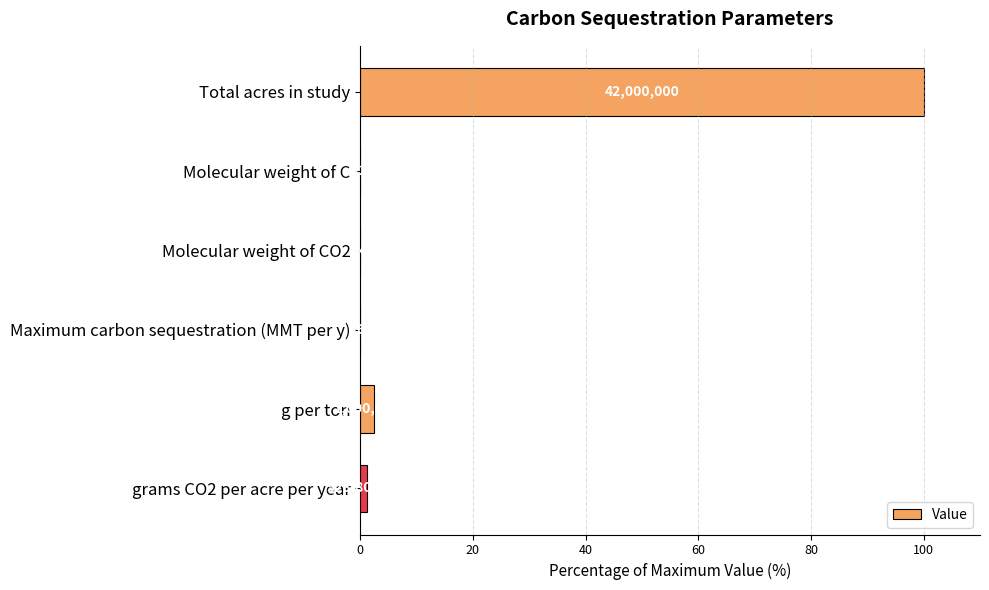

Does the chart contain stacked bars?

No